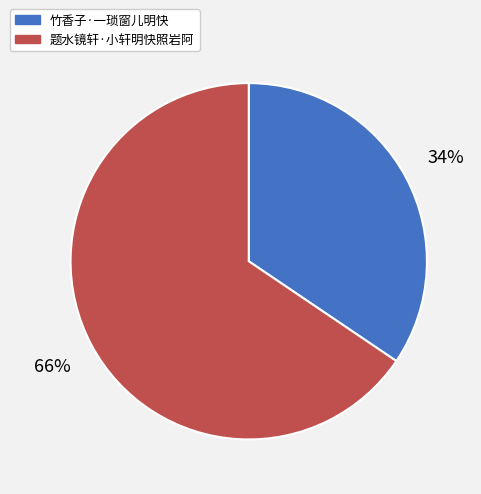

Does any single category account for the majority?

Yes